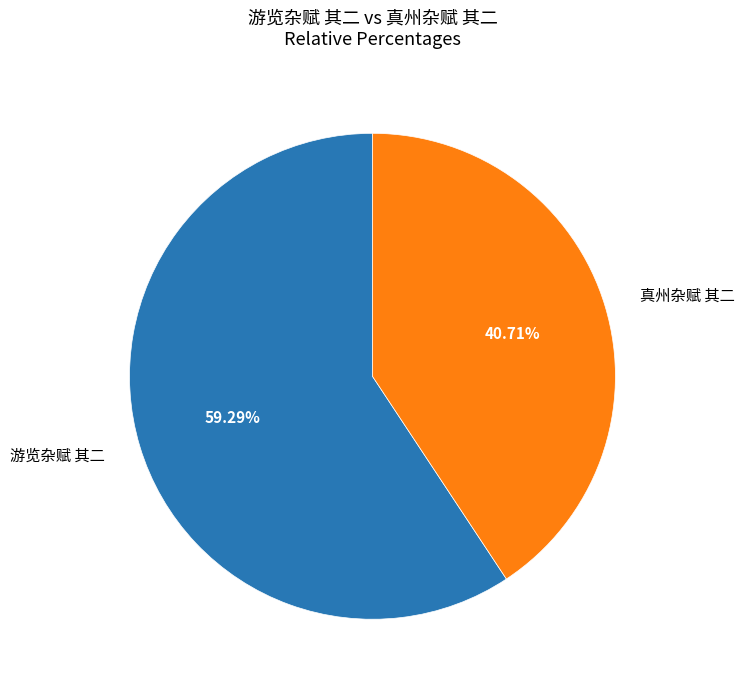

Does 真州杂赋 其二 account for over 50% of the chart?

No